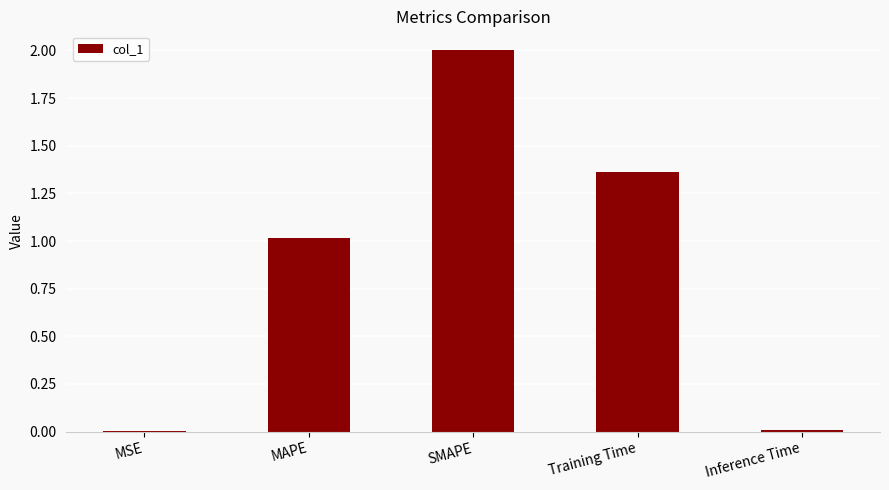

What is the sum of all values?

4.4